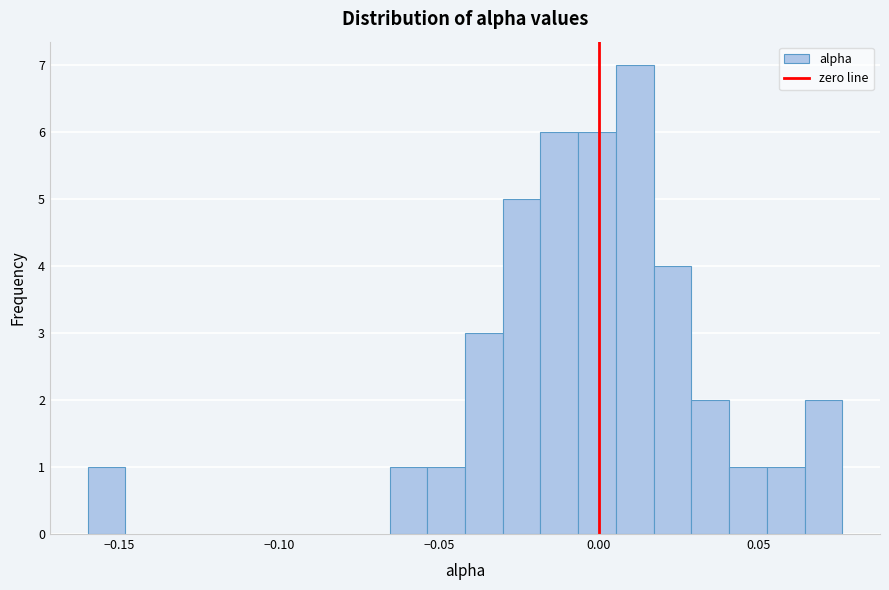

Around what value on the x-axis is the tallest bar? Give the approximate position of its centre, as read against the axis.

0.010